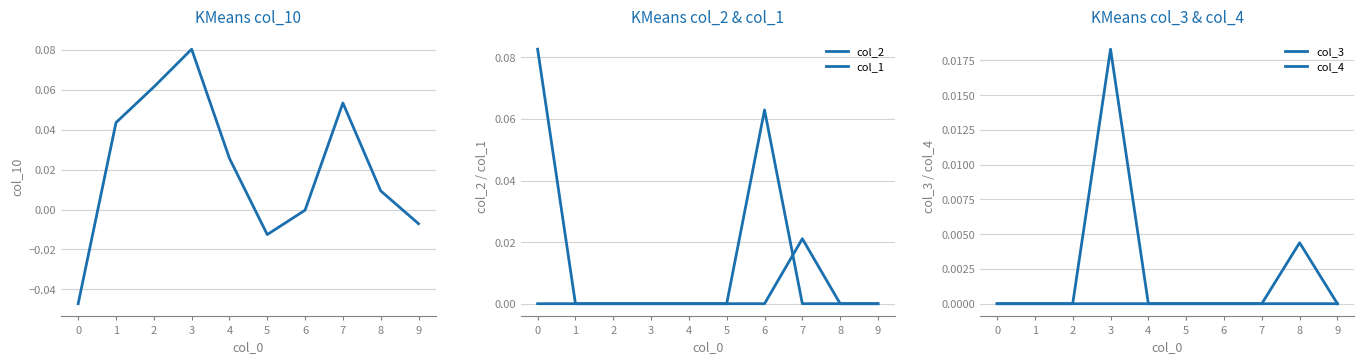

How many series are shown in this chart?

5